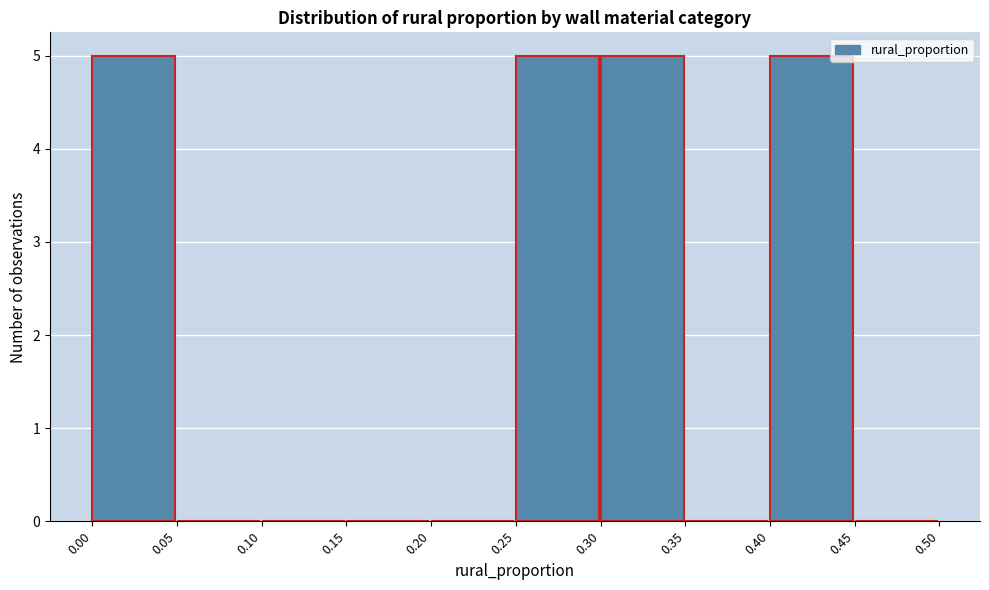

Reading left to right, list every bar in this chart as the range it spans on the x-axis followed by its height. The values are not printed on the chart, so give them approximately, as read against the axis.

0.00 to 0.05: 5
0.05 to 0.10: 0
0.10 to 0.15: 0
0.15 to 0.20: 0
0.20 to 0.25: 0
0.25 to 0.30: 5
0.30 to 0.35: 5
0.35 to 0.40: 0
0.40 to 0.45: 5
0.45 to 0.50: 0